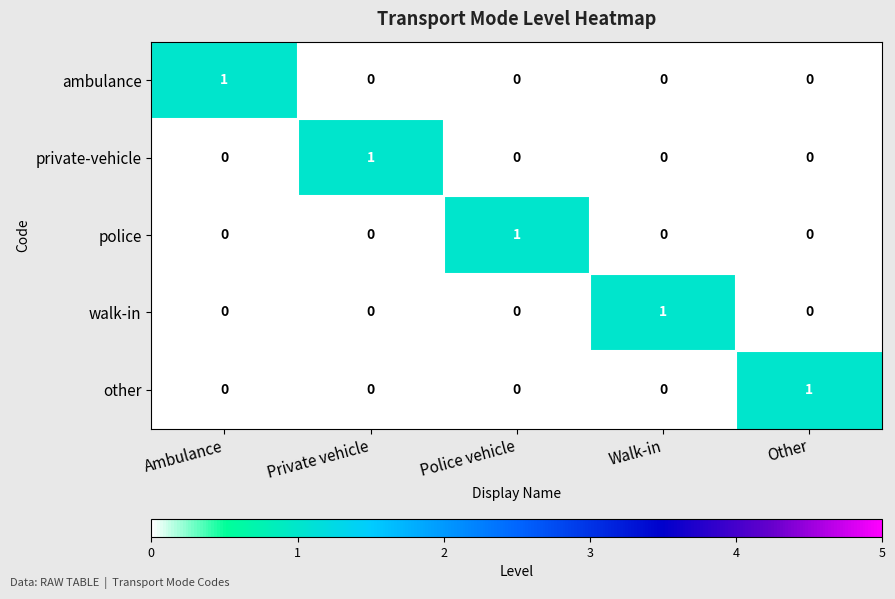

The police series shows 1 at Walk-in. True or false?

False